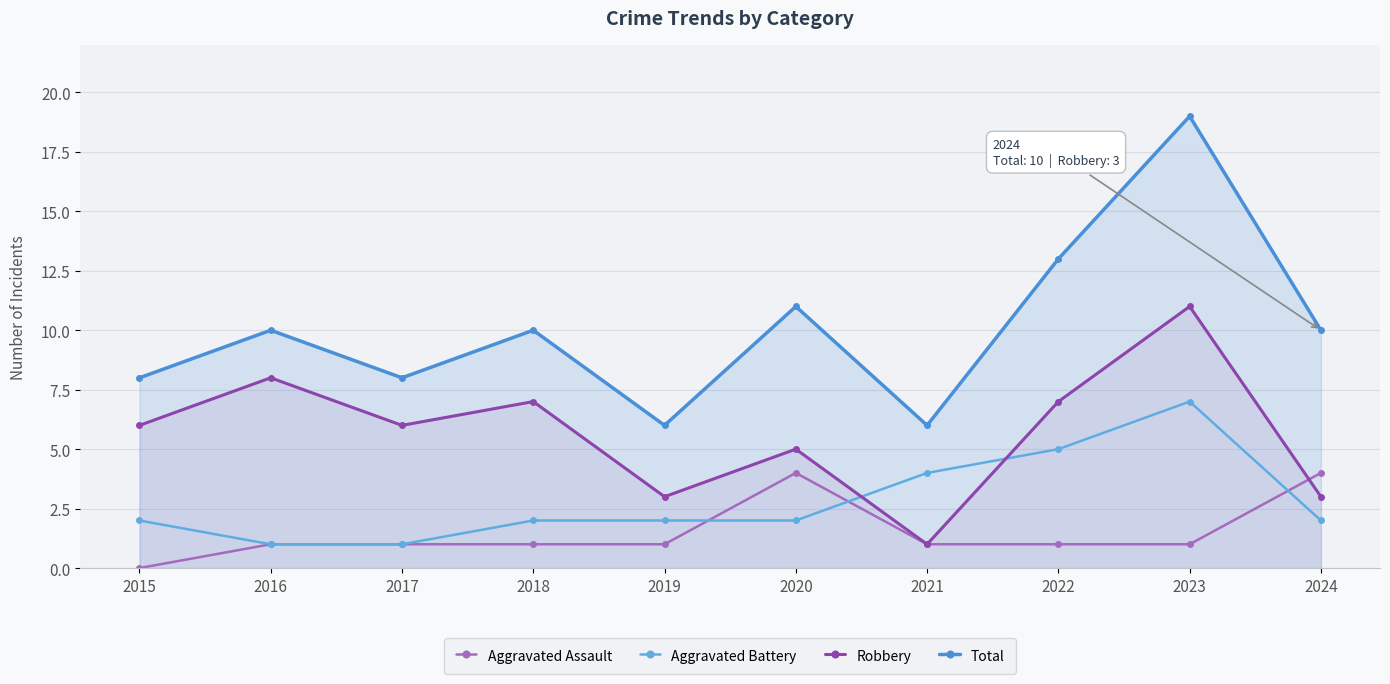

List the labels in order of Aggravated Assault value, smallest first.

2015, 2016, 2017, 2018, 2019, 2021, 2022, 2023, 2020, 2024